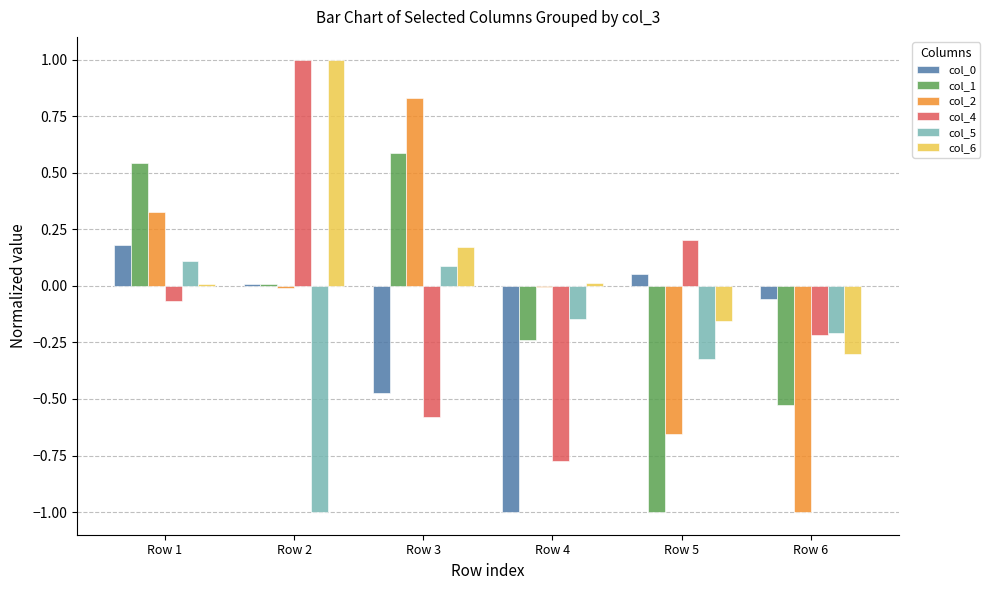

Count the number of data series in this chart.

6